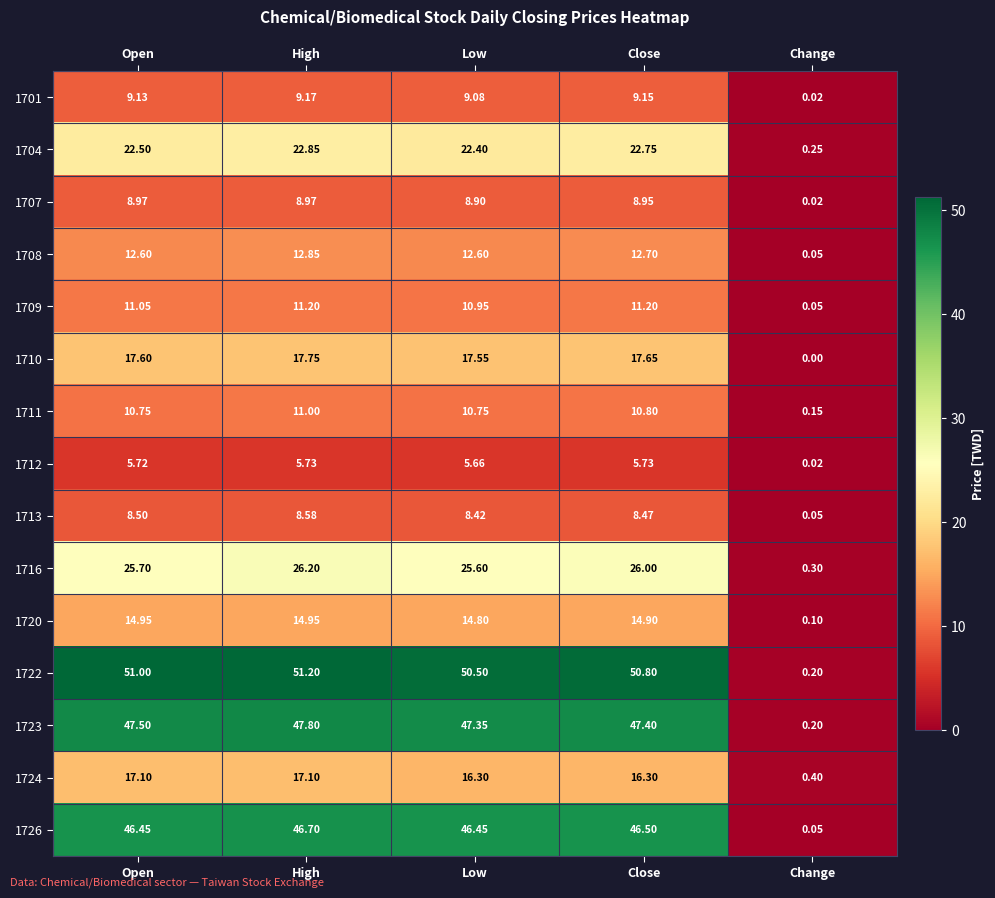

Is the value of 1707 at High greater than the value of 1726 at High?

No